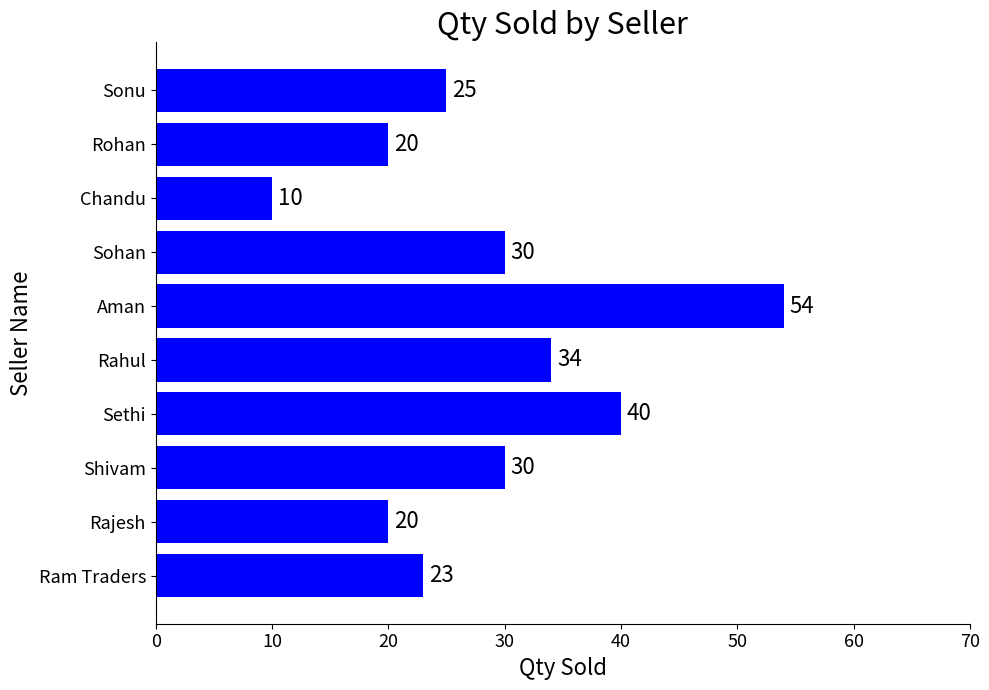

What is the sum of the values at Sohan and Rohan?

50